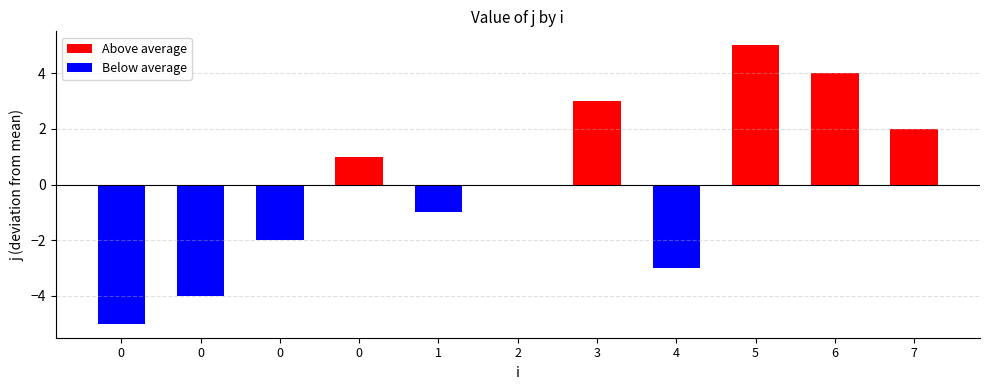

What are all the series names shown in the legend?

Above average, Below average